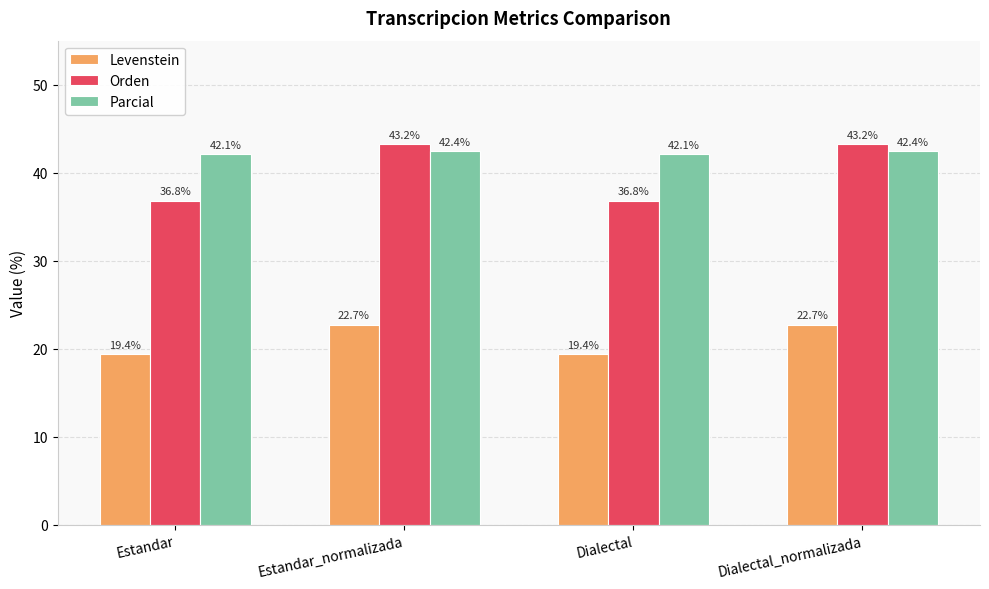

What is the label of the 4th bar from the left?

Dialectal_normalizada